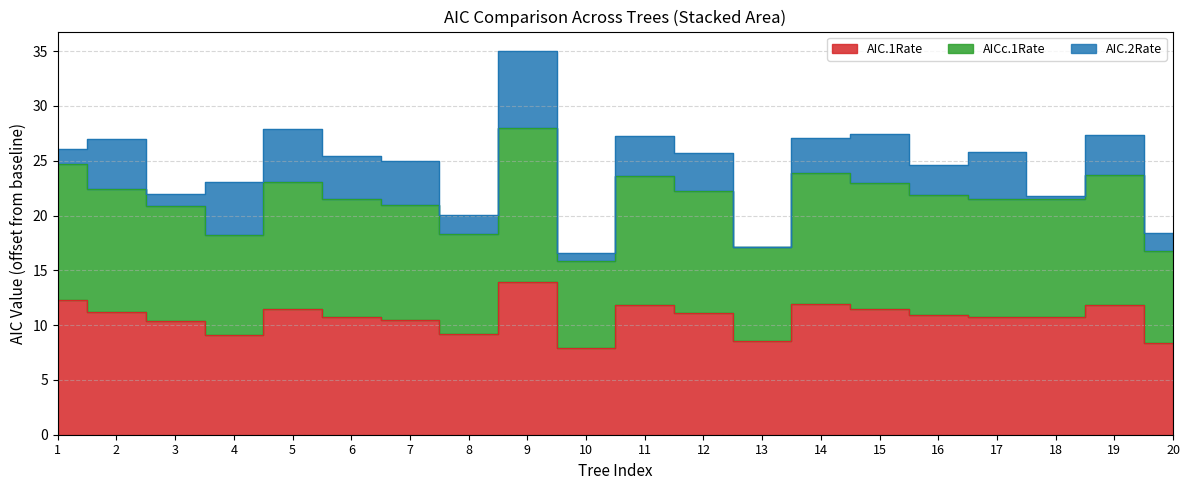

At which label does AIC.1Rate first exceed 10?

1